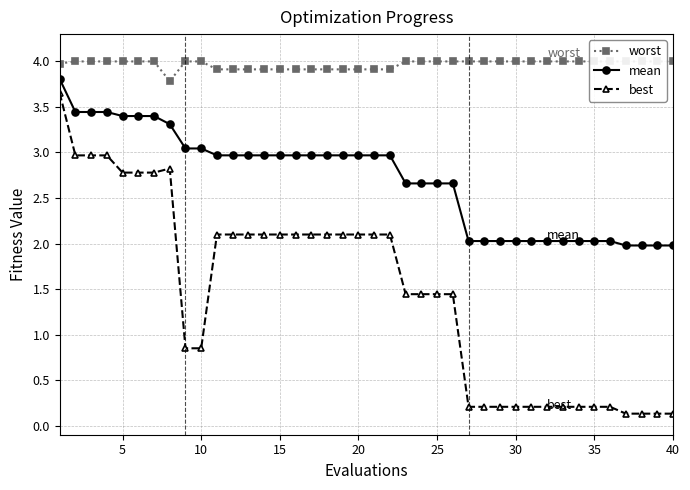

What is the maximum value for worst?

4.0